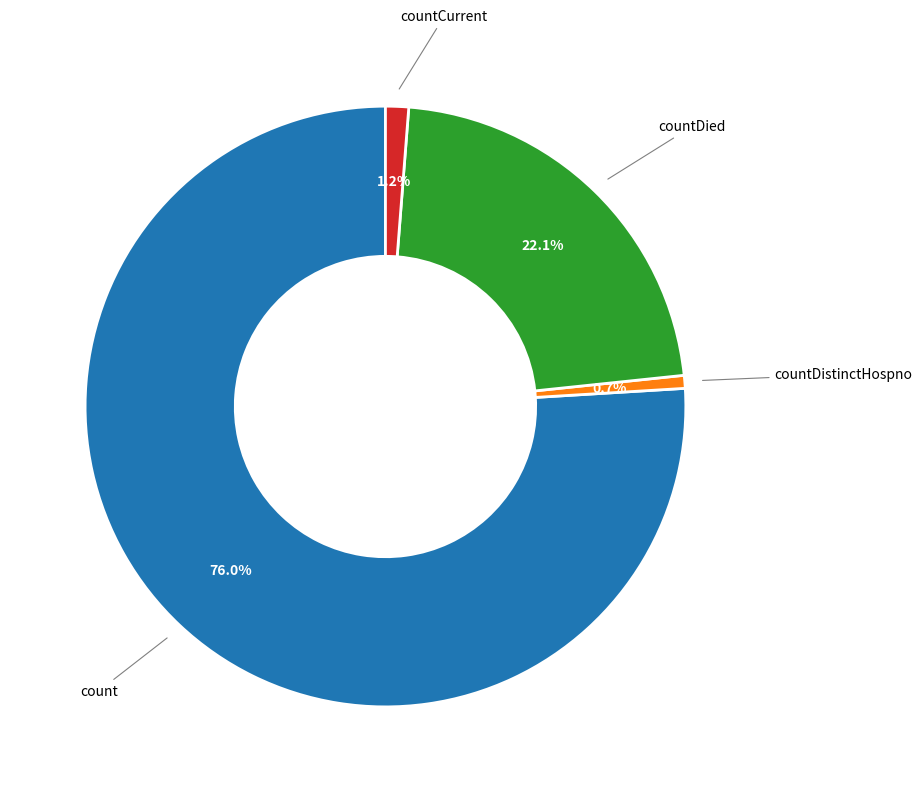

Count the number of slices in the pie.

4